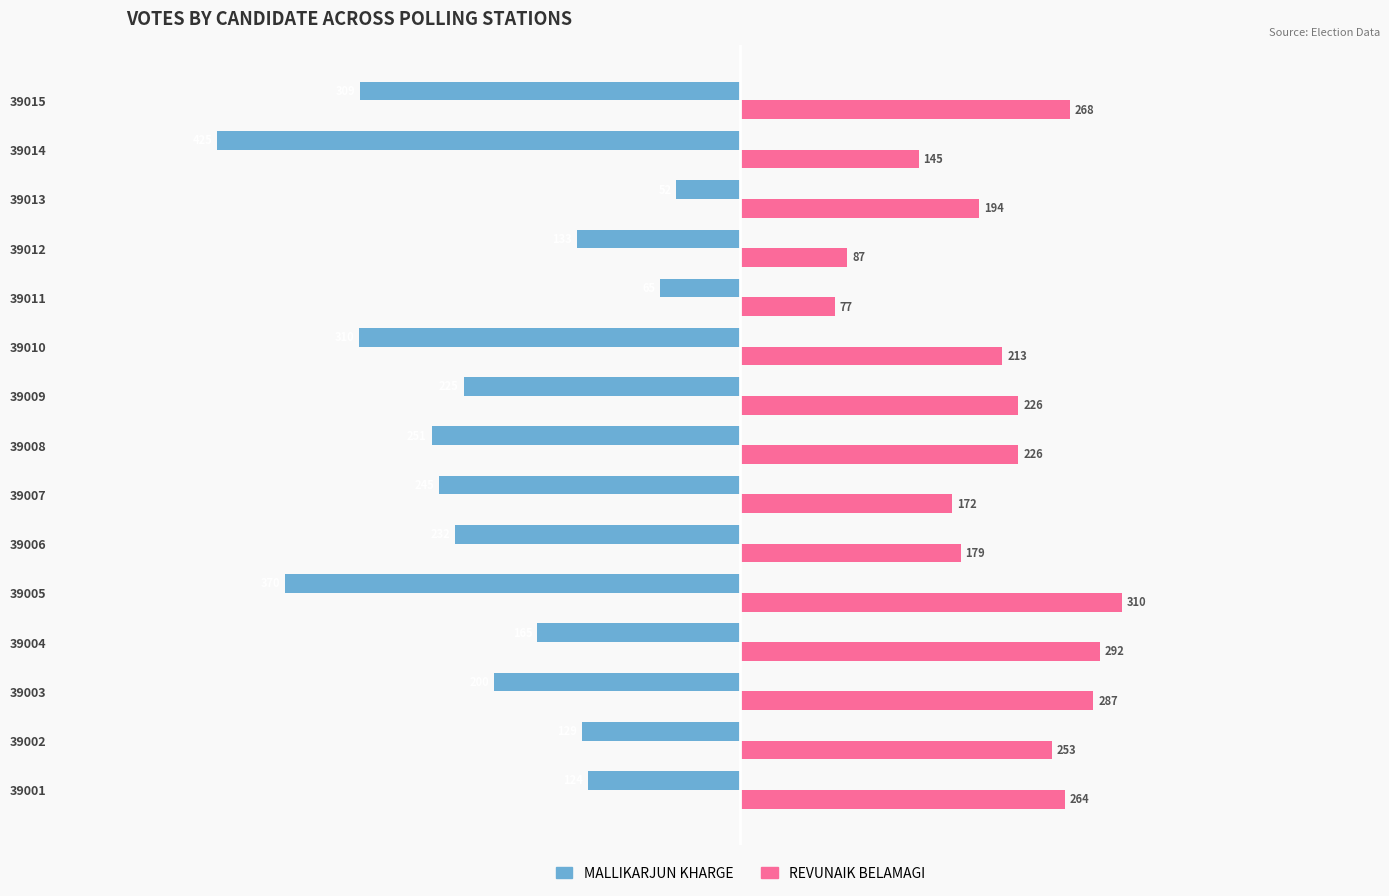

Is it true that REVUNAIK BELAMAGI equals 287 at 39013?

False